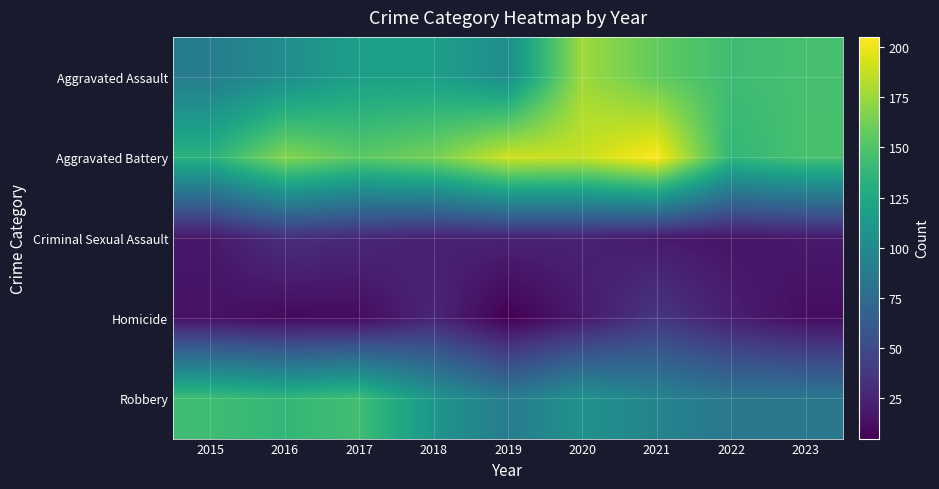

What is the total value across all series at 2022?

403